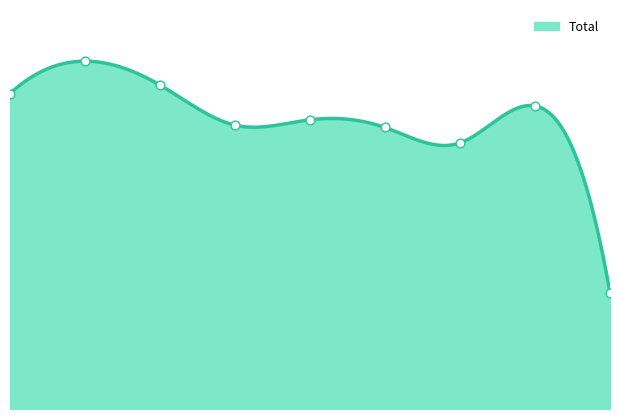

What is the change in value from 2015 to 2021?

-64